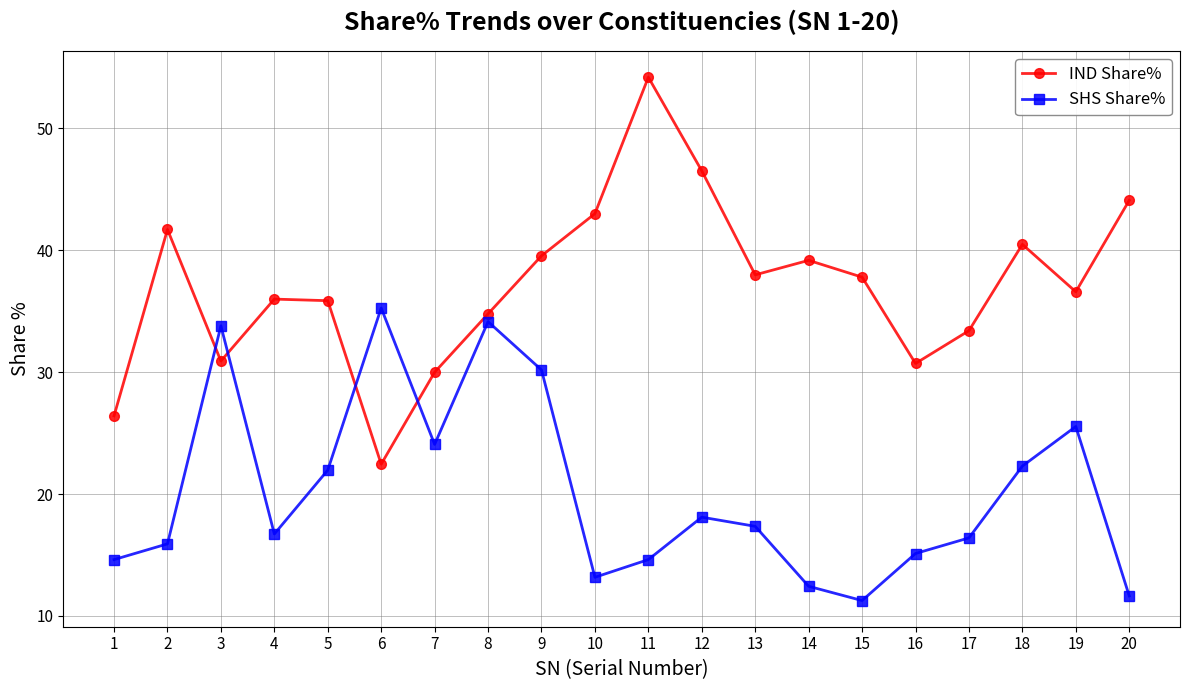

What is the sum of all SHS Share% values?

404.6